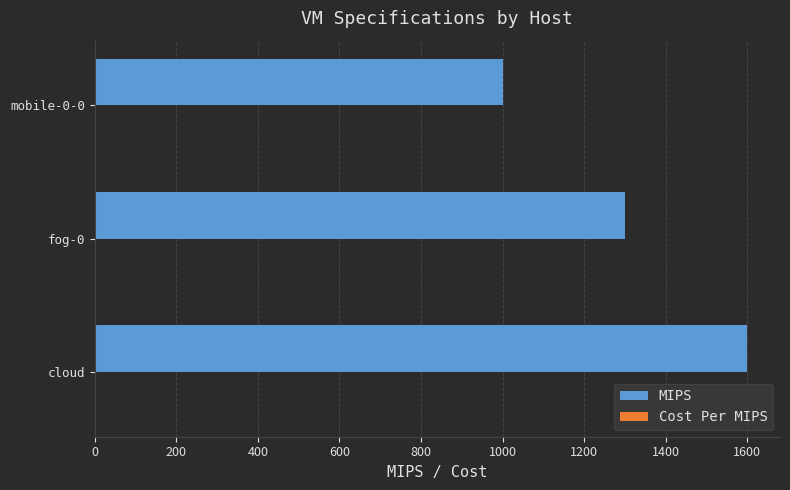

Which series has the widest spread of values?

MIPS